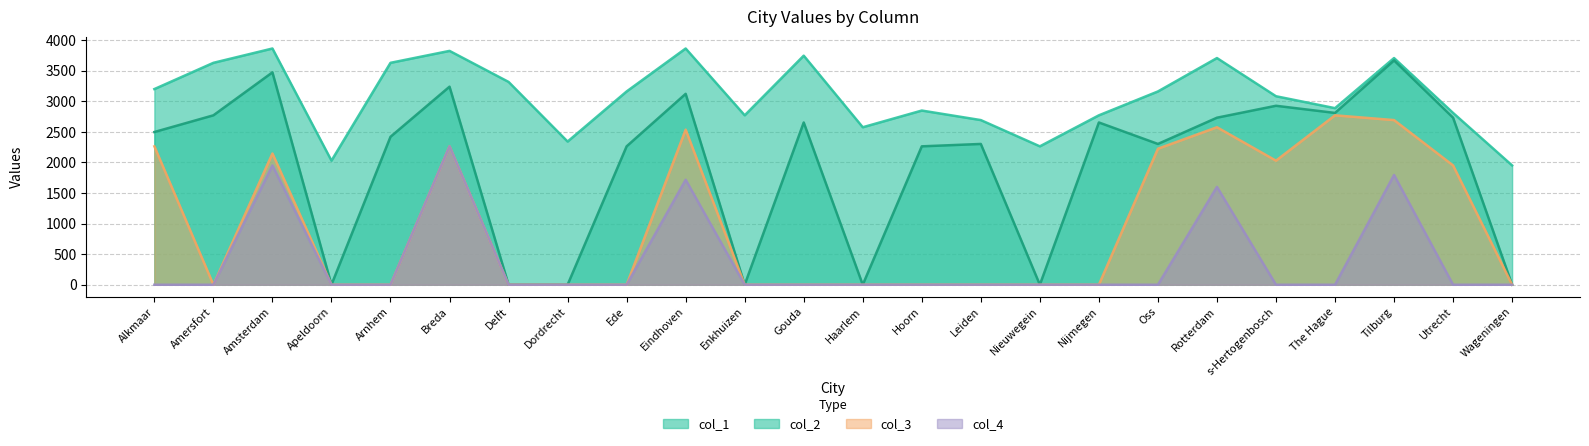

Is it true that col_4 equals -1106.6 at Delft?

False